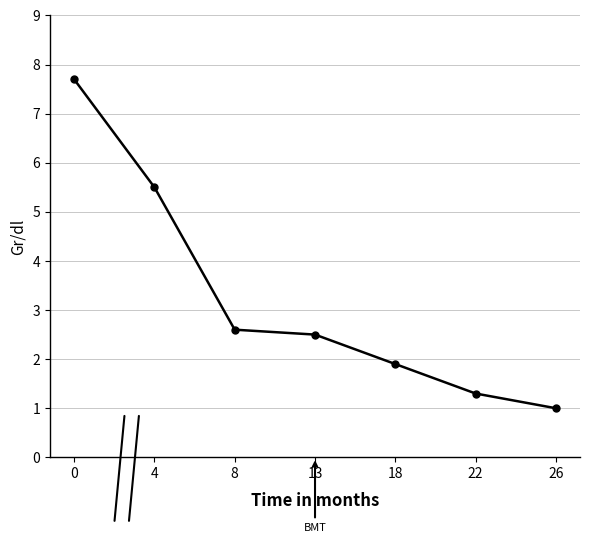

What is the ratio of the value at 13 to the value at 8?

1.0